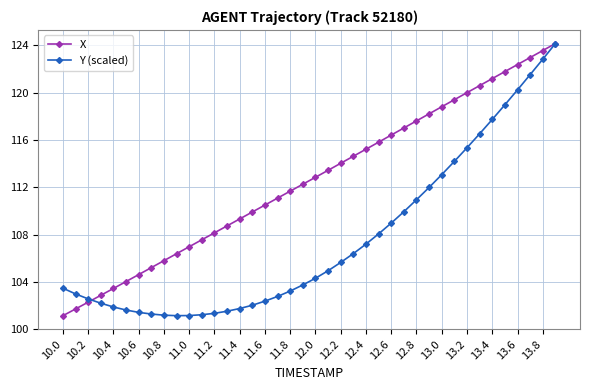

What is the value of the X point at the 34th from the left?

120.6